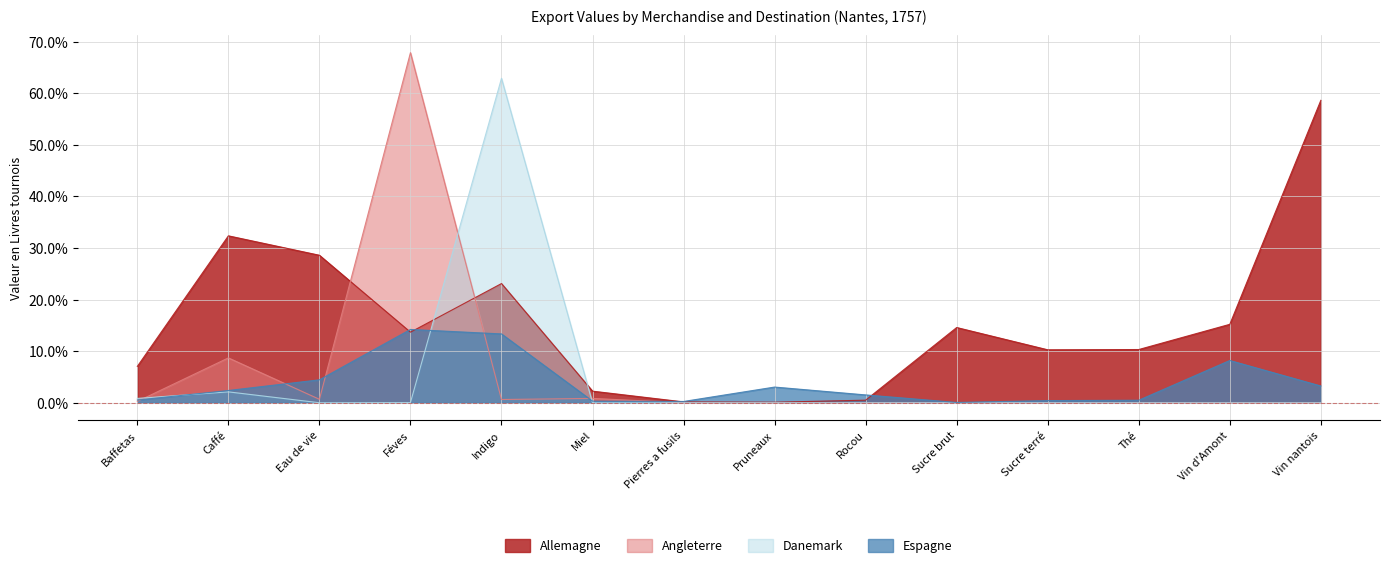

What is the label of the 7th point from the right?

Pruneaux